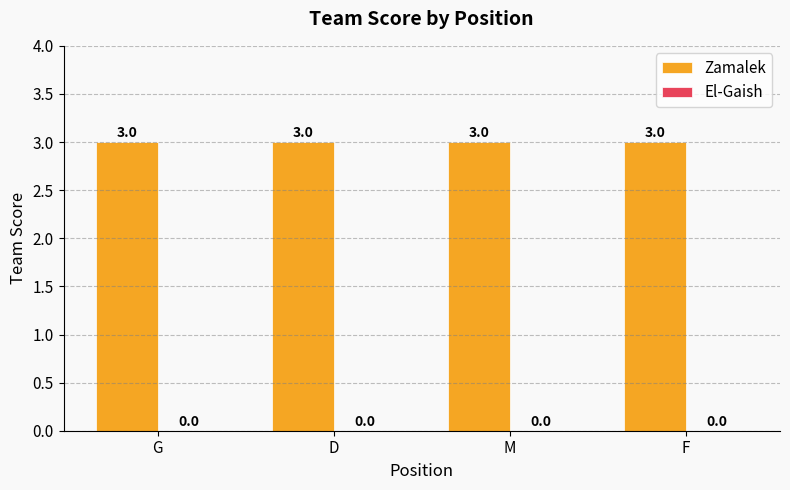

How many groups of bars are there?

4